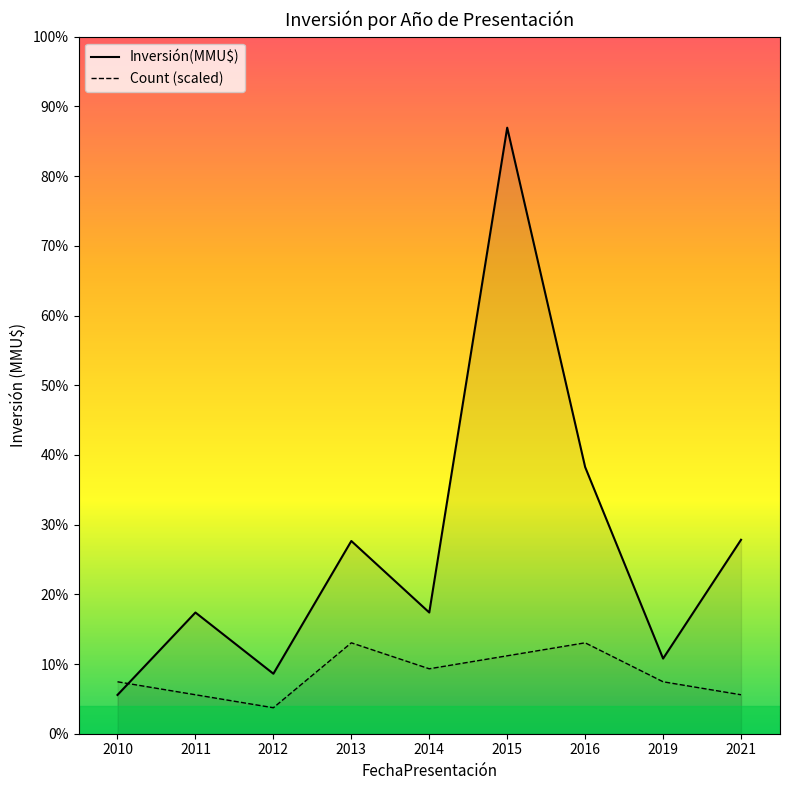

The value of Count (scaled) at 2021 is 986.7. True or false?

False